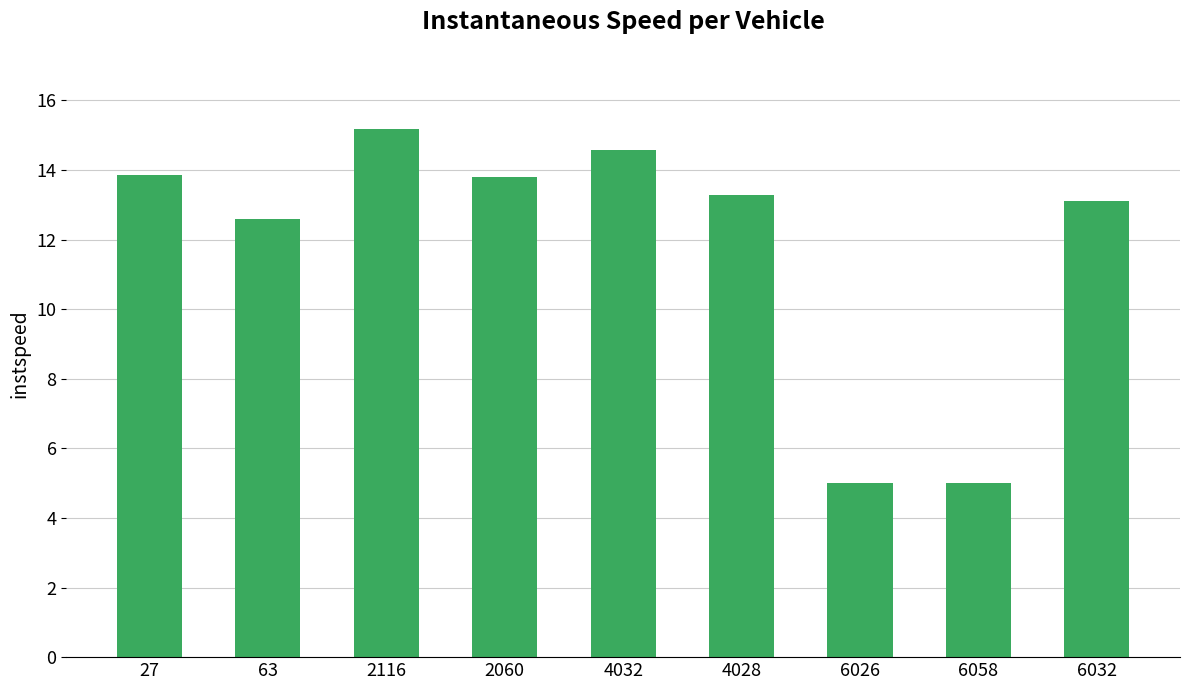

How many bars are there in total?

9